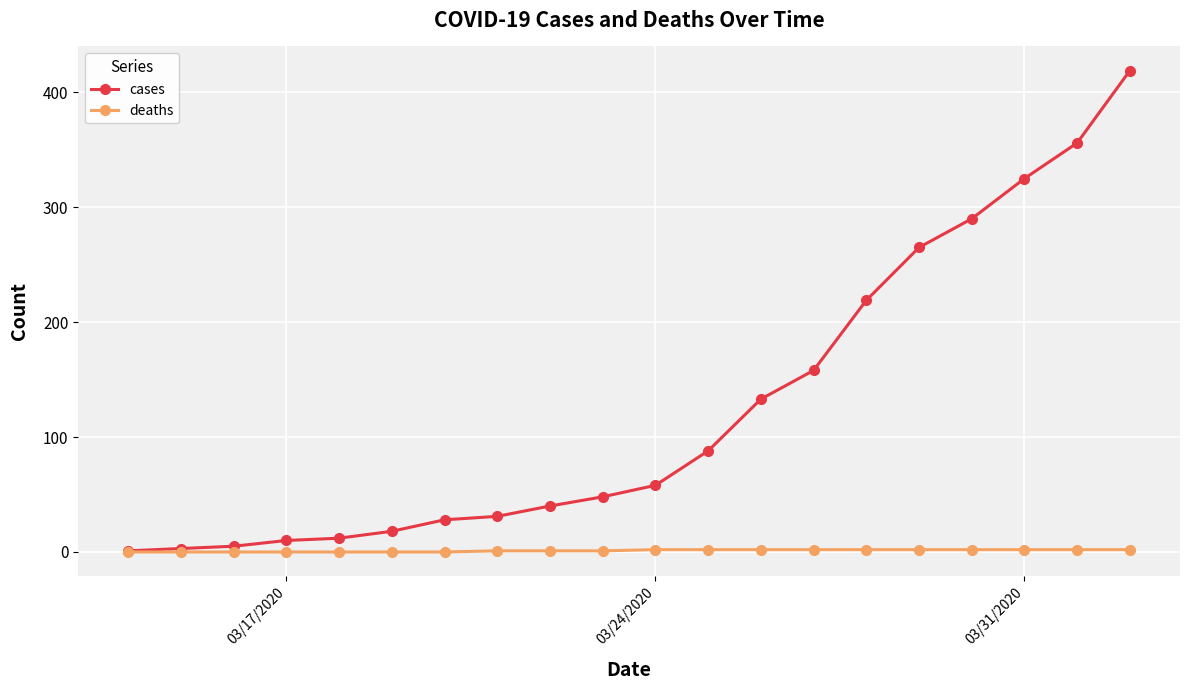

Rank the series by their maximum value, from lowest to highest.

deaths, cases